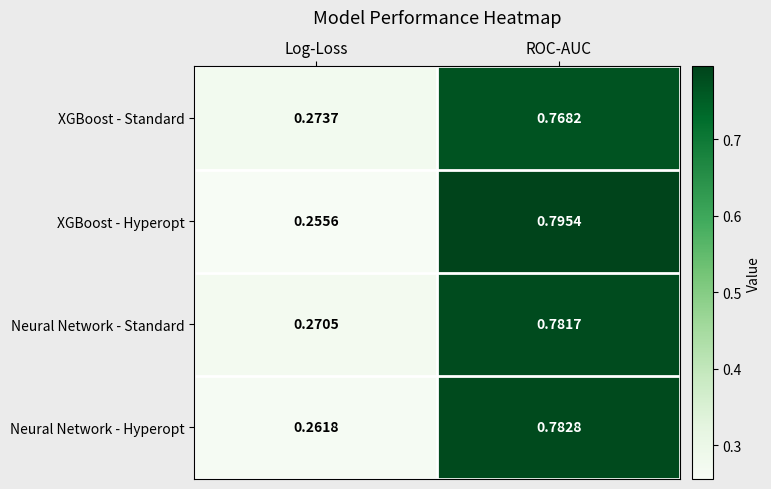

Which series changed the most between Log-Loss and ROC-AUC?

XGBoost - Hyperopt